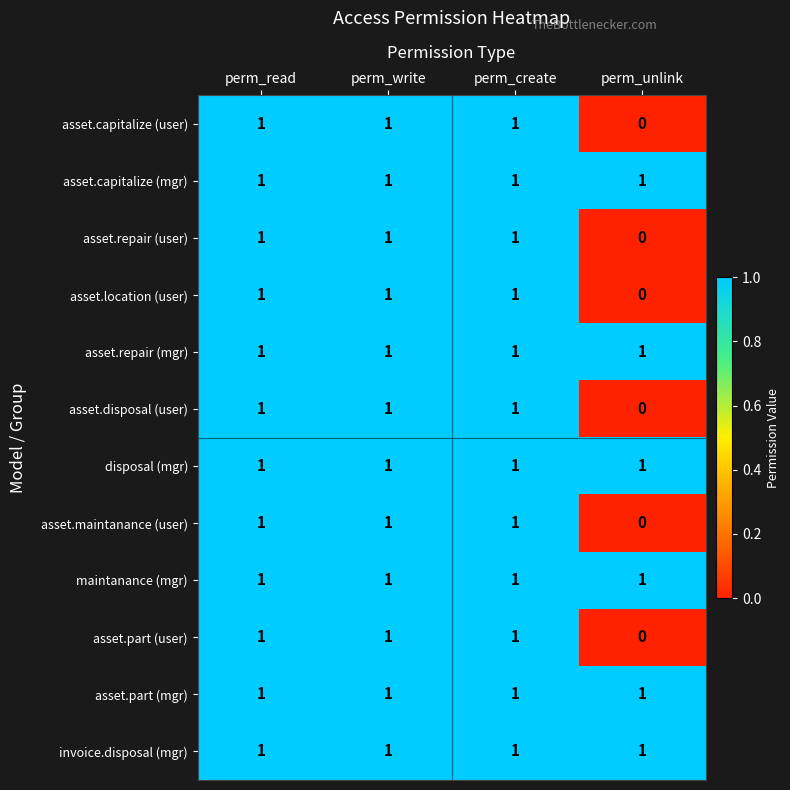

At which category does the chart reach its minimum across all series?

perm_unlink